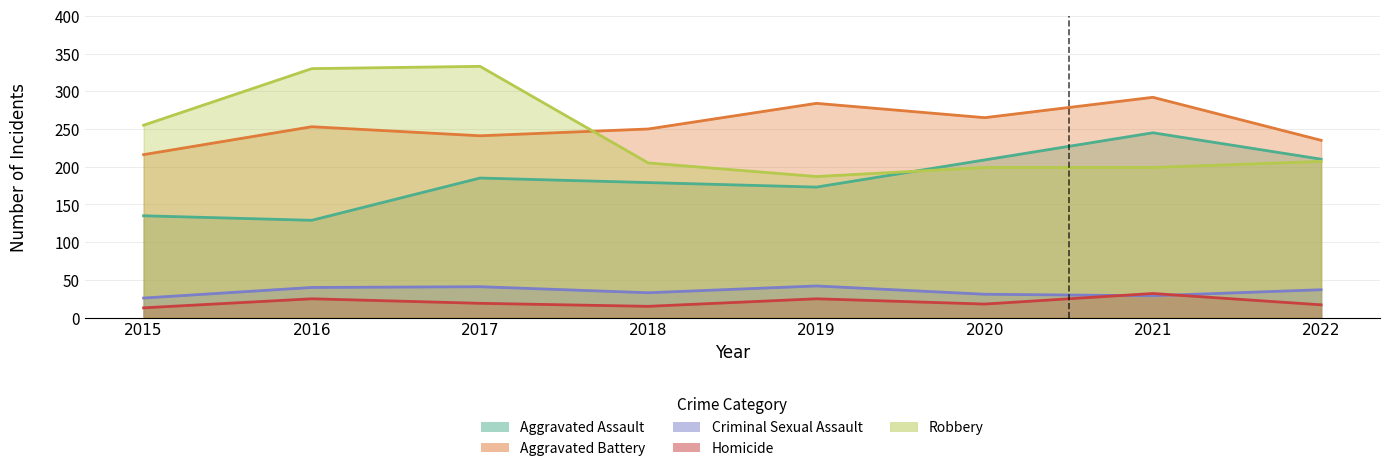

What is the total value across all series at 2017?

819